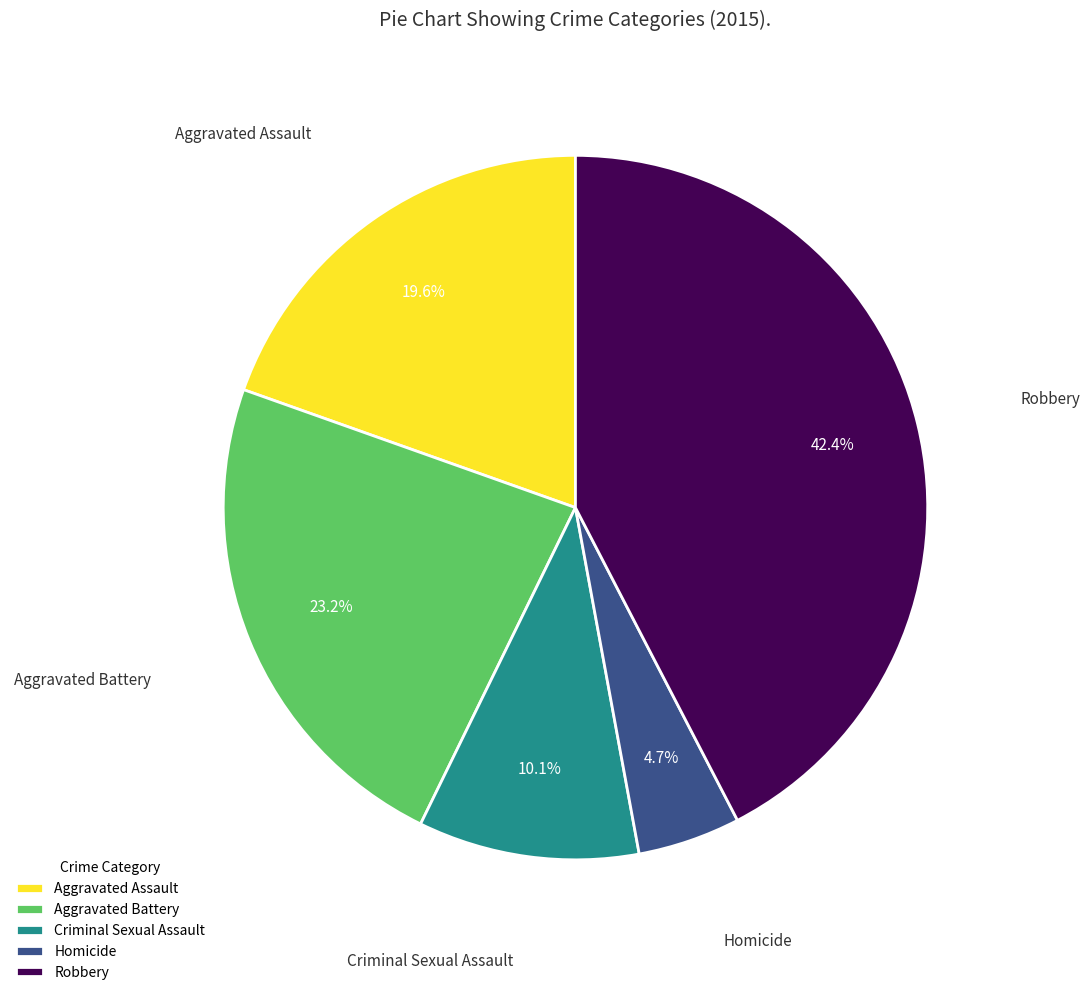

To the nearest percent, what is the combined percentage of Aggravated Assault and Aggravated Battery?

43%